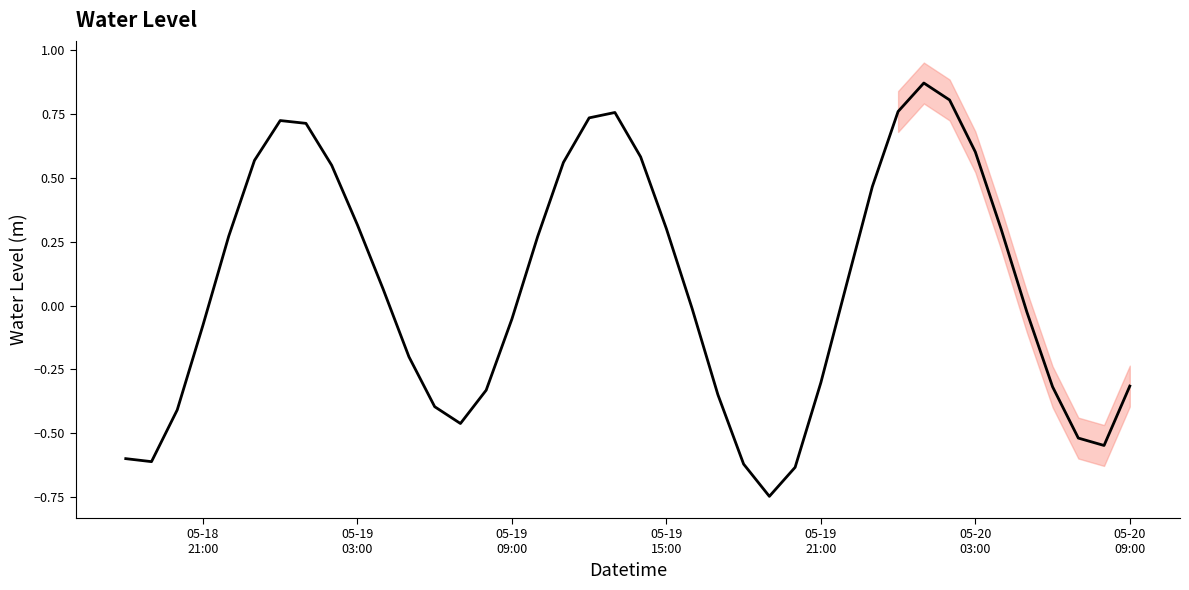

Reading left to right, what are all the values shown in this chart?

-0.6	-0.6	-0.4	-0.1	0.3	0.6	0.7	0.7	0.5	0.3	0.1	-0.2	-0.4	-0.5	-0.3	-0.1	0.3	0.6	0.7	0.8	0.6	0.3	-0.0	-0.3	-0.6	-0.7	-0.6	-0.3	0.1	0.5	0.8	0.9	0.8	0.6	0.3	-0.0	-0.3	-0.5	-0.5	-0.3